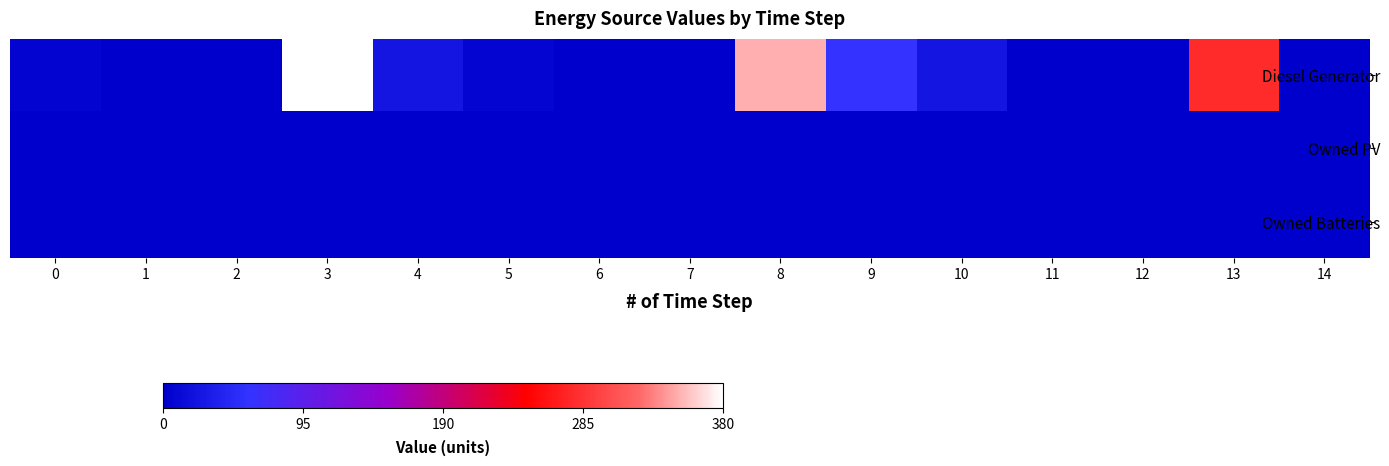

What is the spread (max minus min) of values at 9?

59